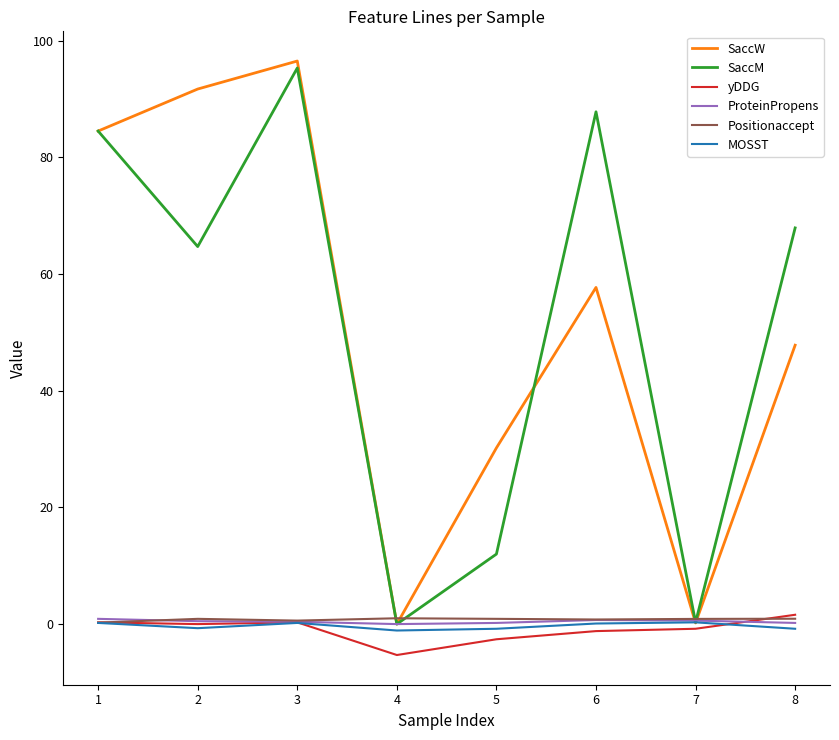

At which category does the chart reach its peak across all series?

3